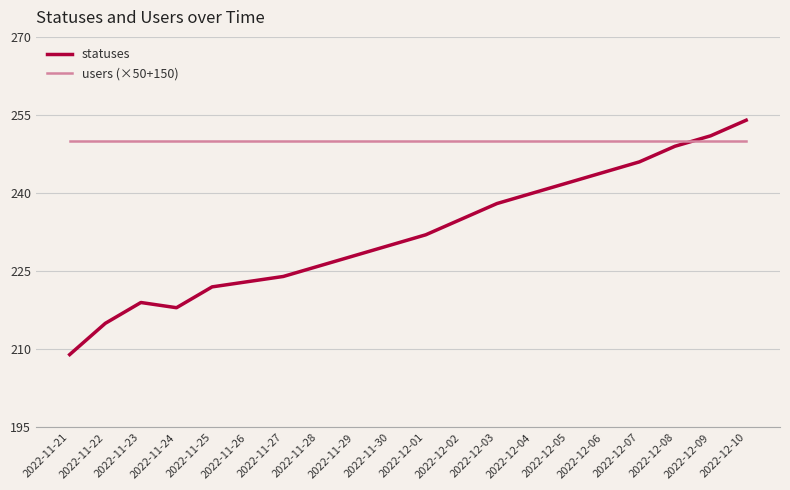

Rank the categories by statuses value from highest to lowest.

2022-12-10, 2022-12-09, 2022-12-08, 2022-12-07, 2022-12-06, 2022-12-05, 2022-12-04, 2022-12-03, 2022-12-02, 2022-12-01, 2022-11-30, 2022-11-29, 2022-11-28, 2022-11-27, 2022-11-26, 2022-11-25, 2022-11-23, 2022-11-24, 2022-11-22, 2022-11-21